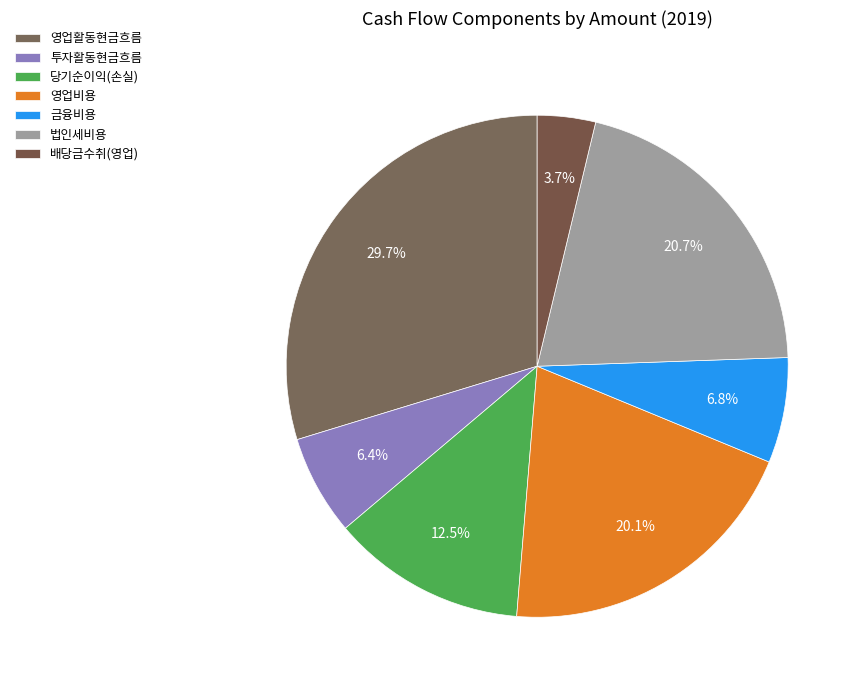

Does 배당금수취(영업) represent more than half of the total?

No